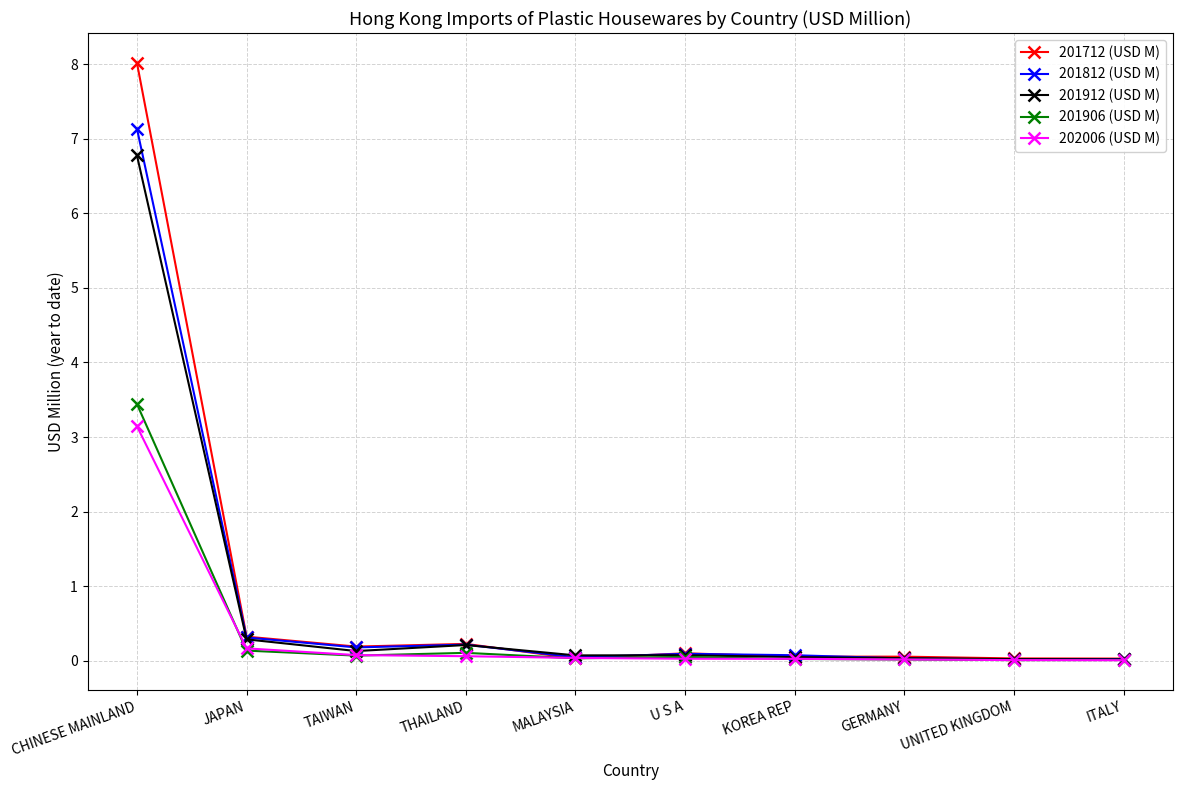

What is the sum of all 201712 (USD M) values?

9.1